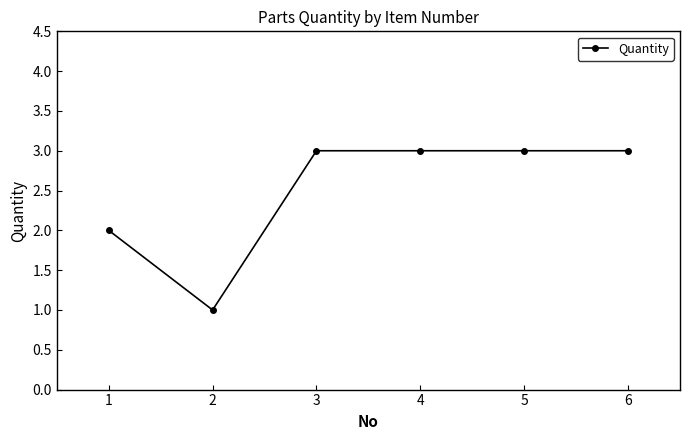

What is the value of the 6th point from the left?

3